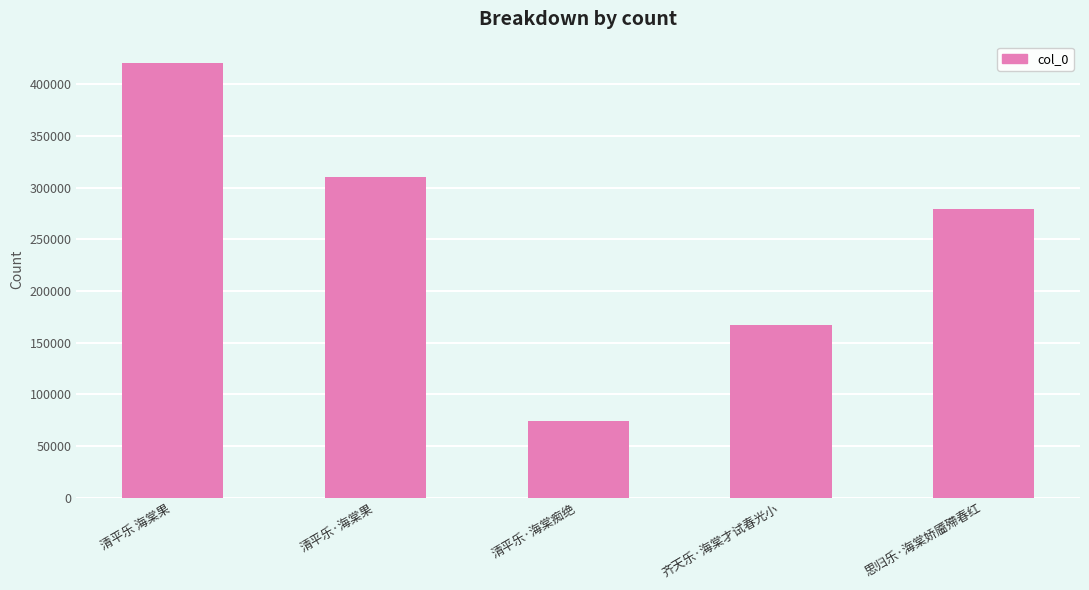

Does the chart contain any negative values?

No